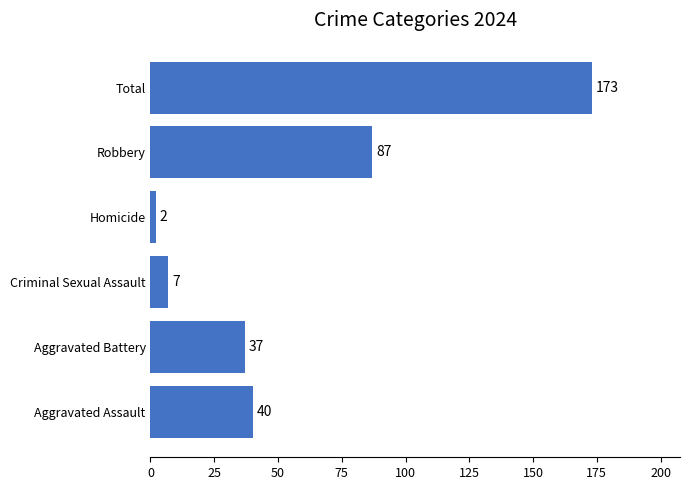

Count the number of categories in the chart.

6